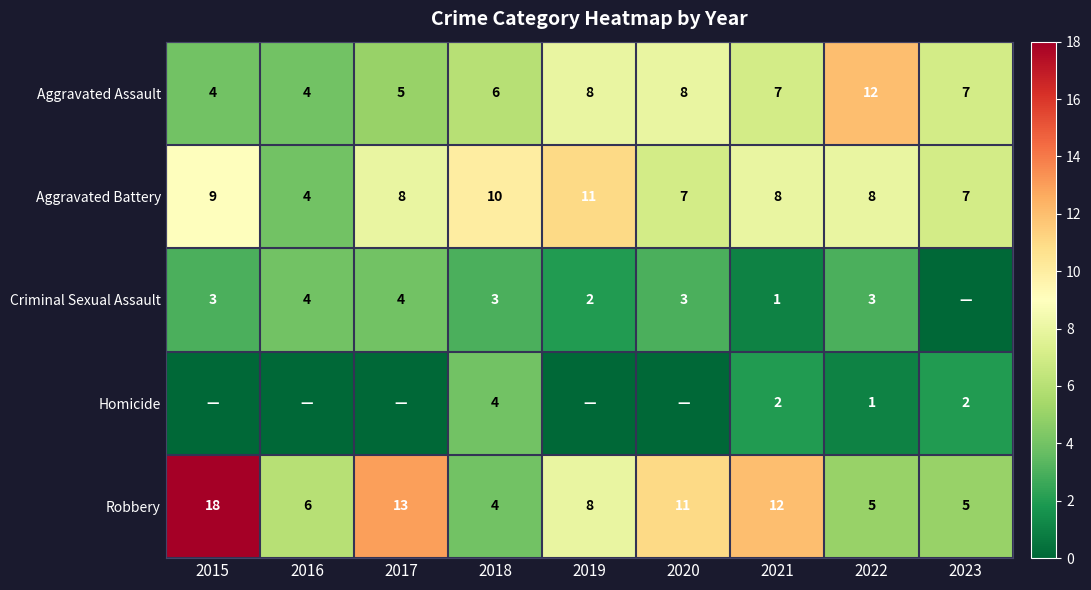

Read the Aggravated Assault value at 2016.

4